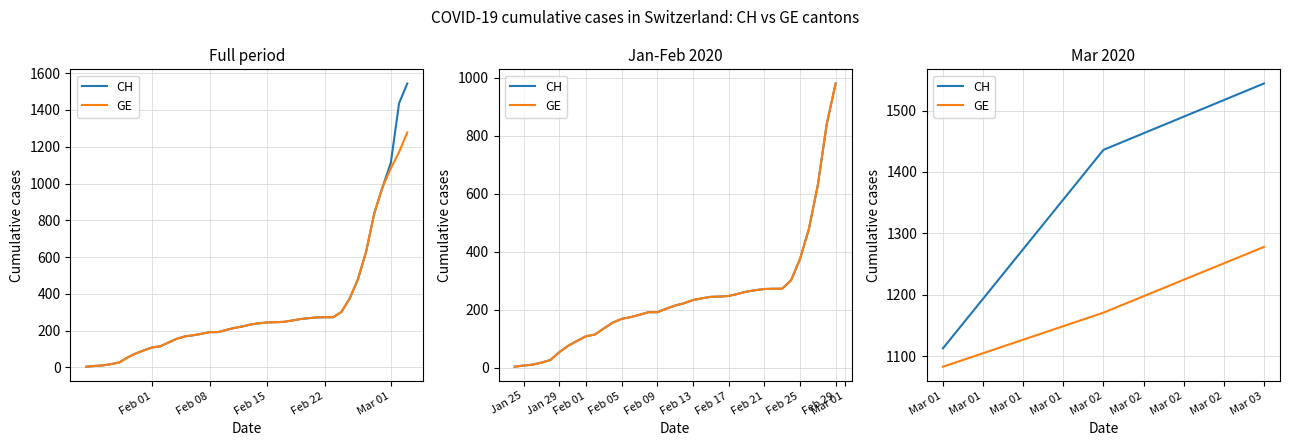

The CH series shows 705 at Mar 02. True or false?

False